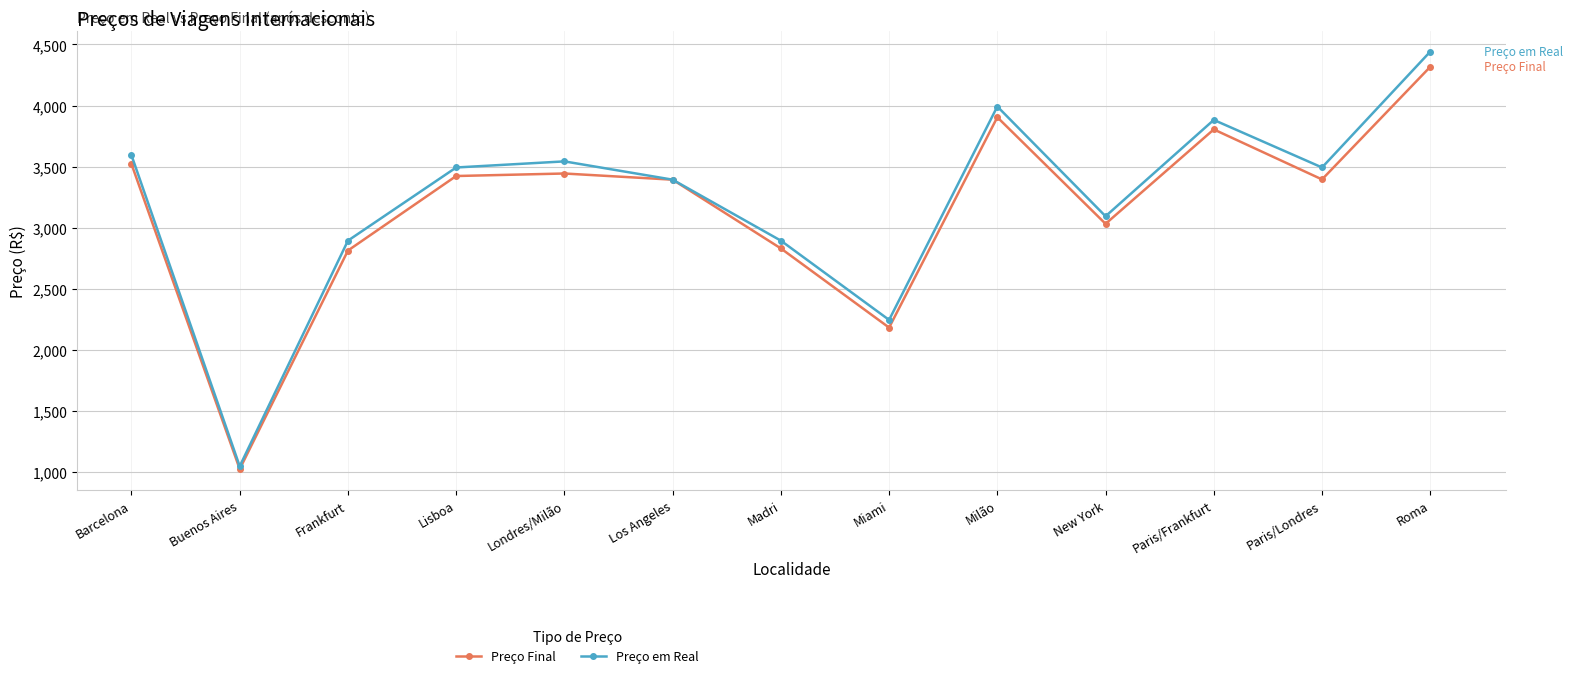

Which series has the widest spread of values?

Preço em Real